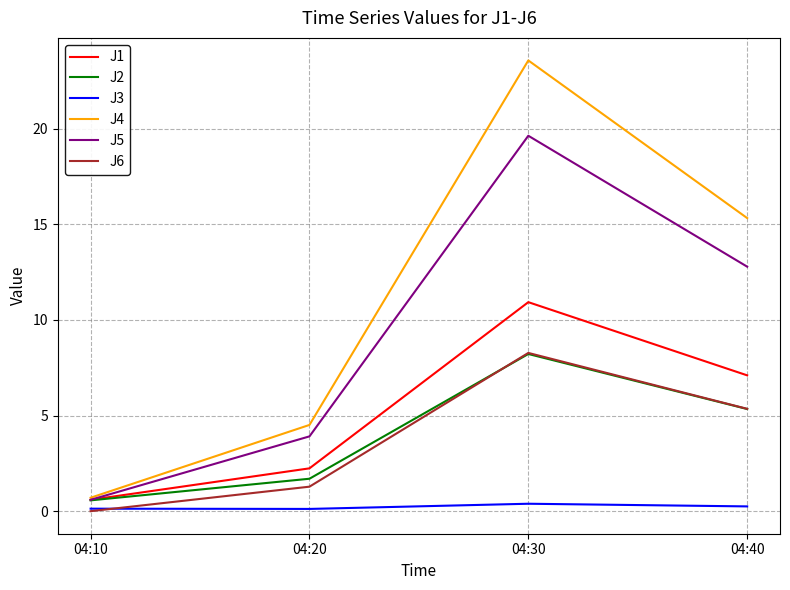

Is it true that J2 equals 14.1 at 04:30?

False